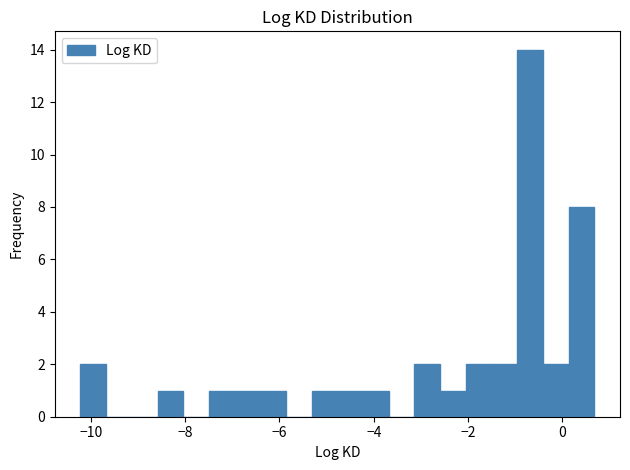

Around what value on the x-axis is the tallest bar? Give the approximate position of its centre, as read against the axis.

-0.6